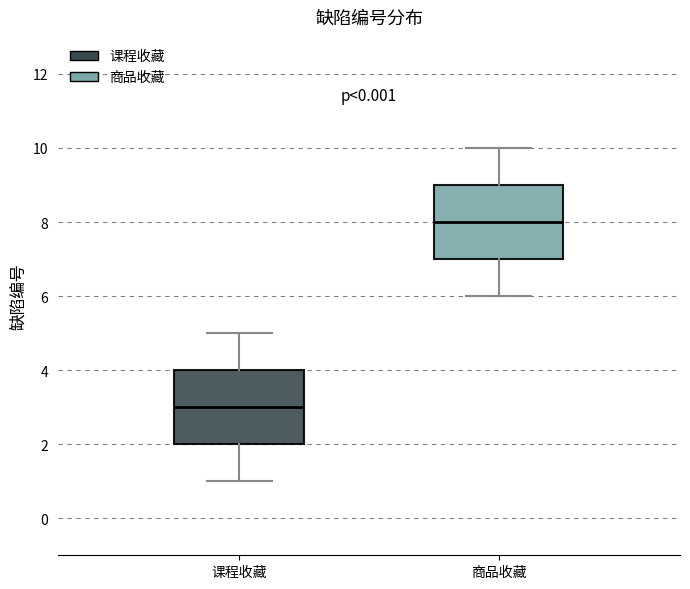

Reading left to right, transcribe this box plot: for each box, give where its median line is, the range the box spans, and where its two whiskers end, as read against the y-axis. The values are not printed on the chart, so give them approximately, as read against the axis.

课程收藏: median 3, box 2 to 4, whiskers 1 to 5
商品收藏: median 8, box 7 to 9, whiskers 6 to 10